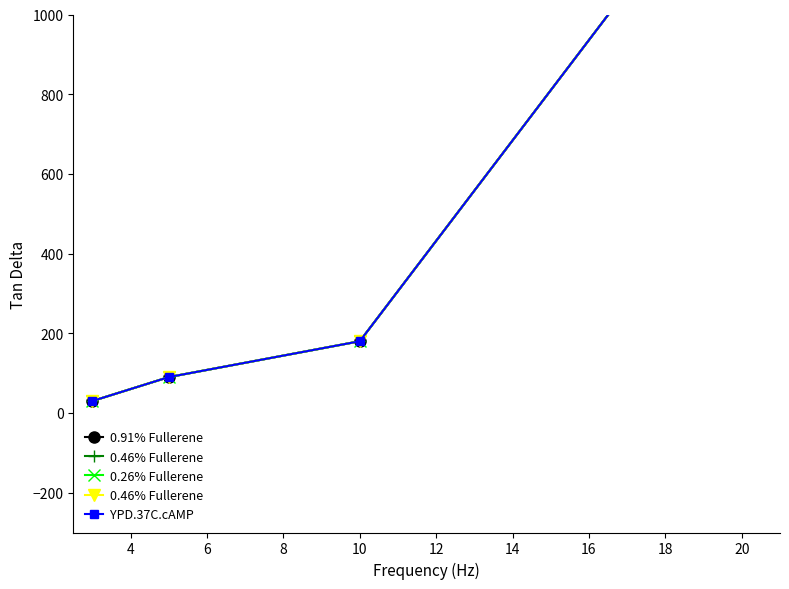

How many values in the 0.91% Fullerene series are below 180?

2